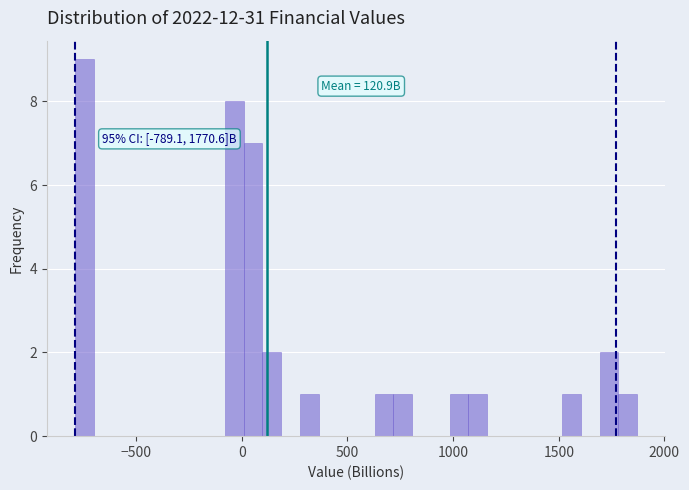

Around what value on the x-axis is the tallest bar? Give the approximate position of its centre, as read against the axis.

-750